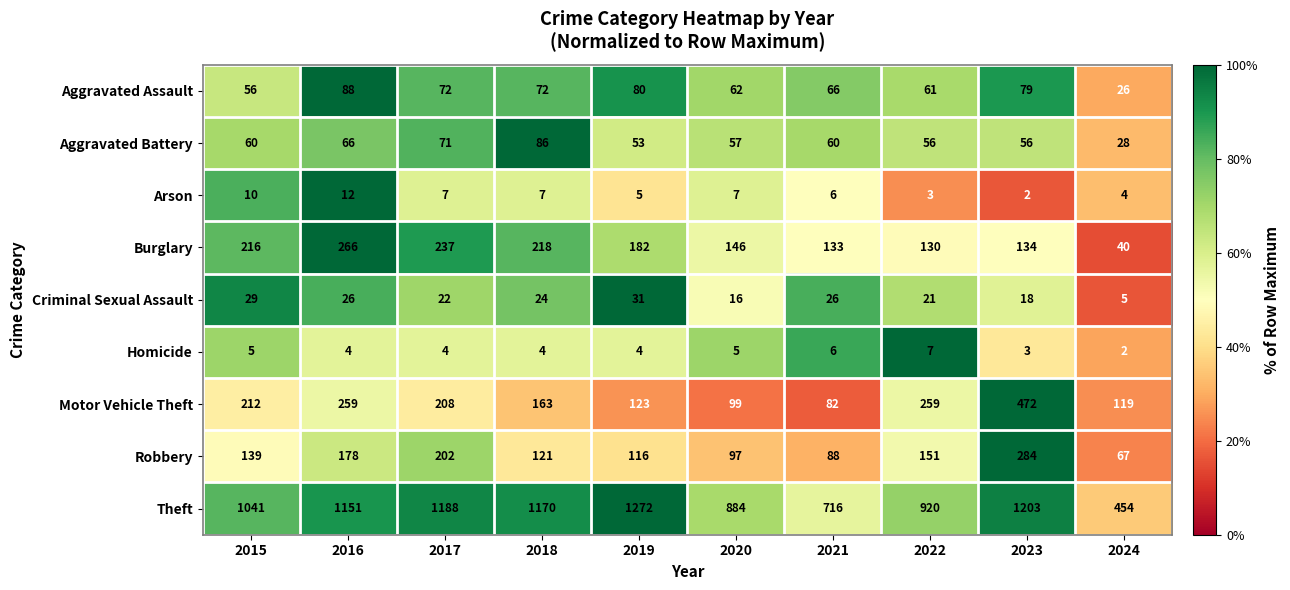

What is the difference between the maximum and minimum values in the Burglary series?

226